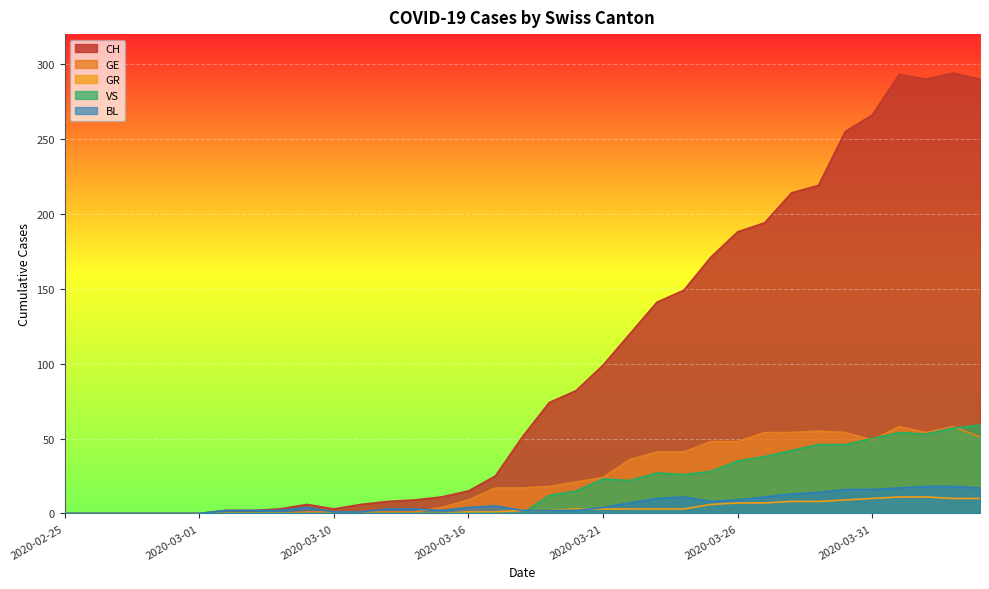

At which label does CH first exceed 51?

2020-03-19